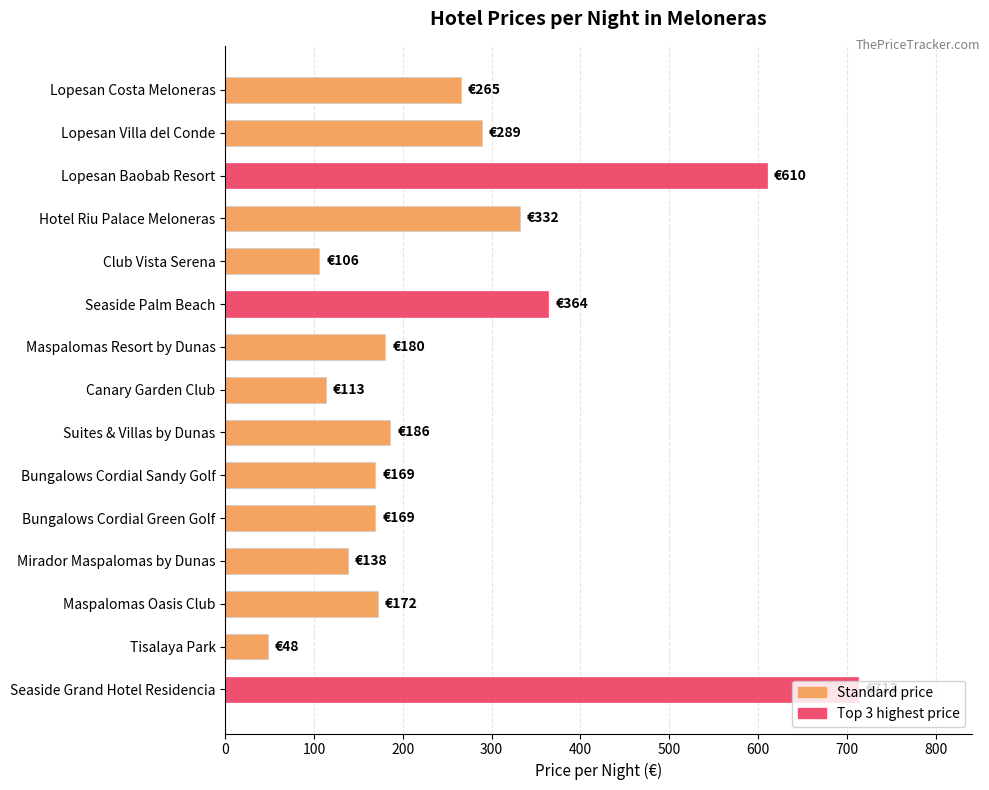

What is the difference between the second highest and second lowest values?

504